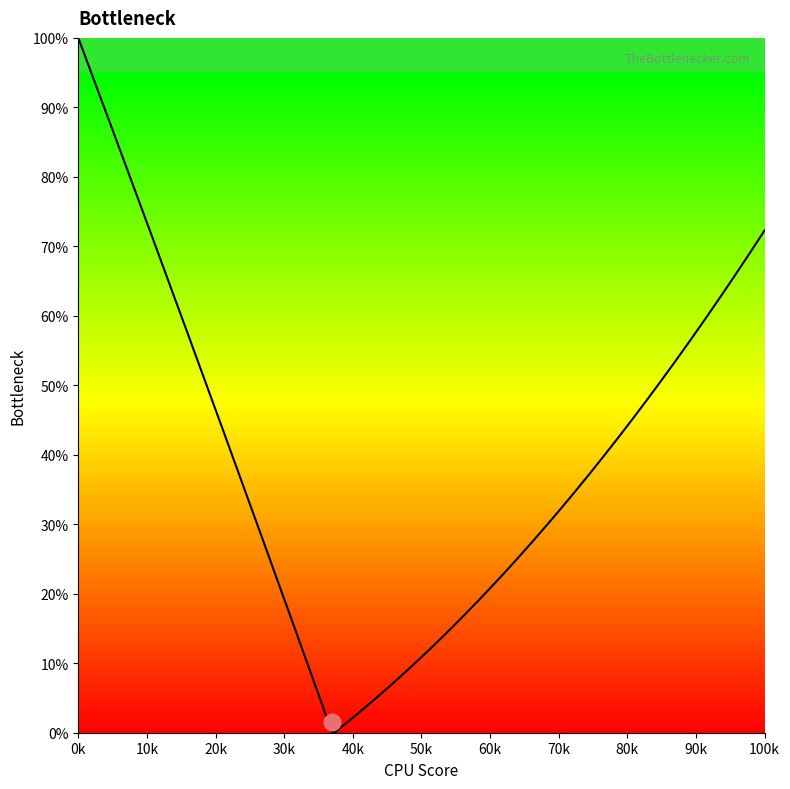

What is the difference between the maximum and minimum values?

100.0